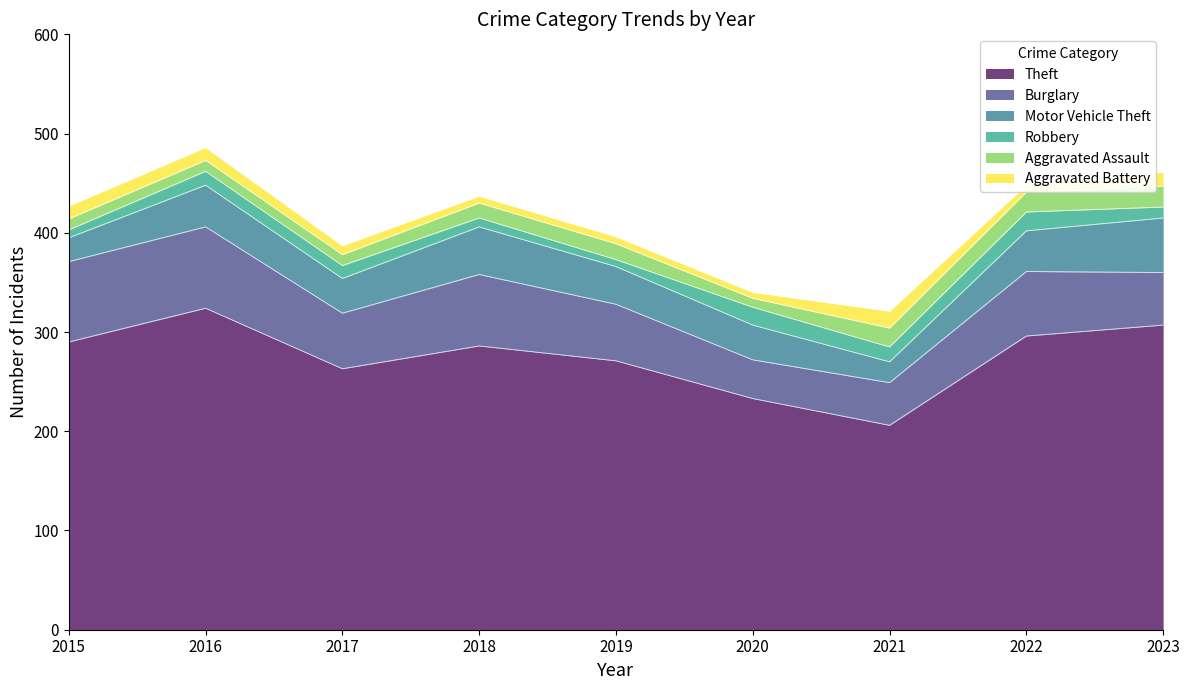

Reading left to right, what are all the values shown in this chart?

Theft: 290	324	263	286	271	233	206	296	307
Burglary: 81	82	56	72	57	39	43	65	53
Motor Vehicle Theft: 24	42	35	48	38	35	21	41	55
Robbery: 8	14	13	9	7	18	15	19	11
Aggravated Assault: 11	11	11	15	16	9	19	20	21
Aggravated Battery: 13	13	9	7	7	6	17	7	14